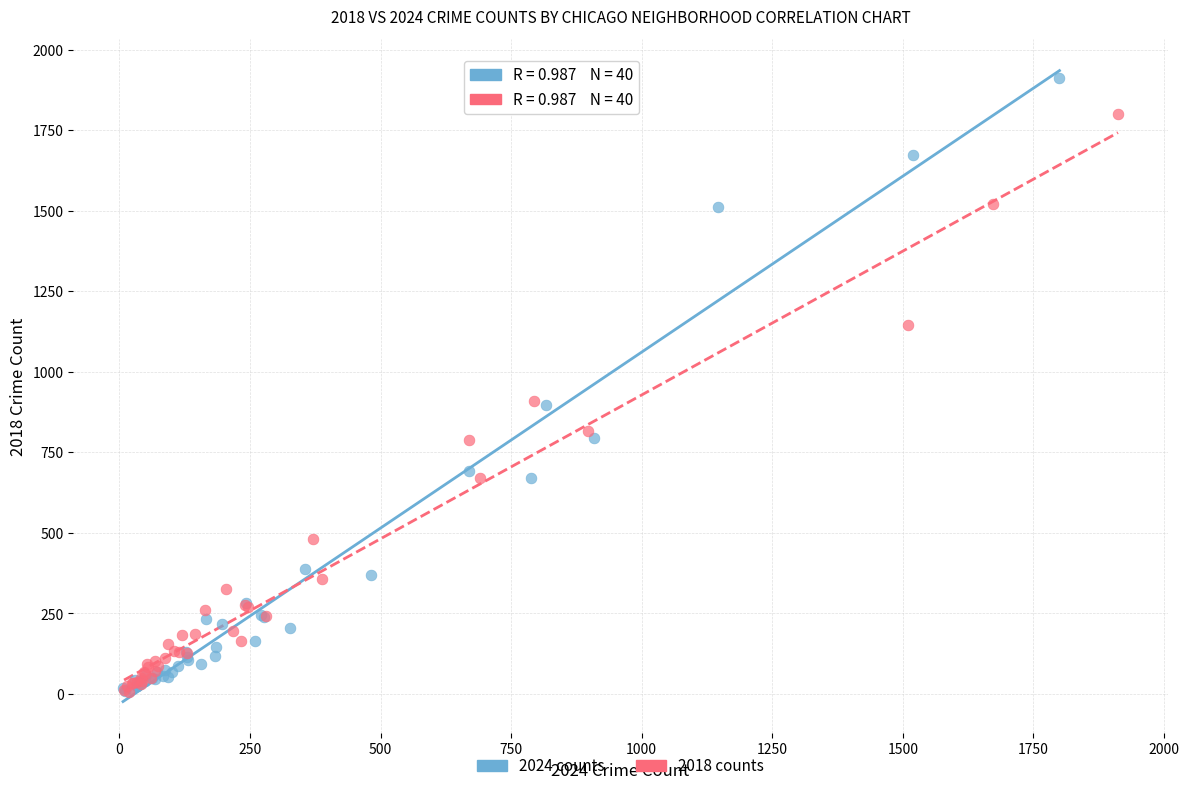

Which series has the widest spread of Y values?

2024 counts